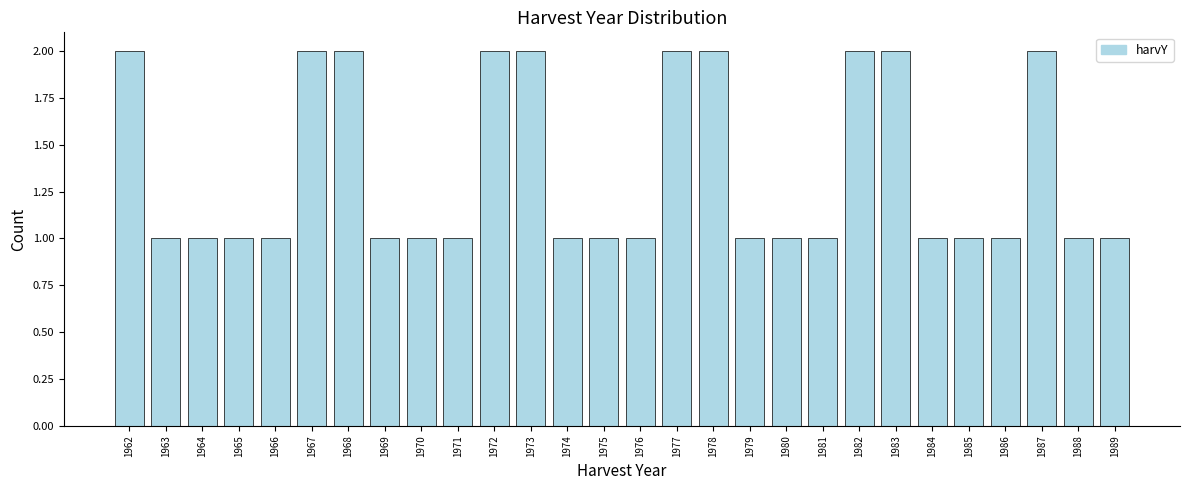

Reading left to right, list all the values displayed in this chart.

1962=2	1963=1	1964=1	1965=1	1966=1	1967=2	1968=2	1969=1	1970=1	1971=1	1972=2	1973=2	1974=1	1975=1	1976=1	1977=2	1978=2	1979=1	1980=1	1981=1	1982=2	1983=2	1984=1	1985=1	1986=1	1987=2	1988=1	1989=1